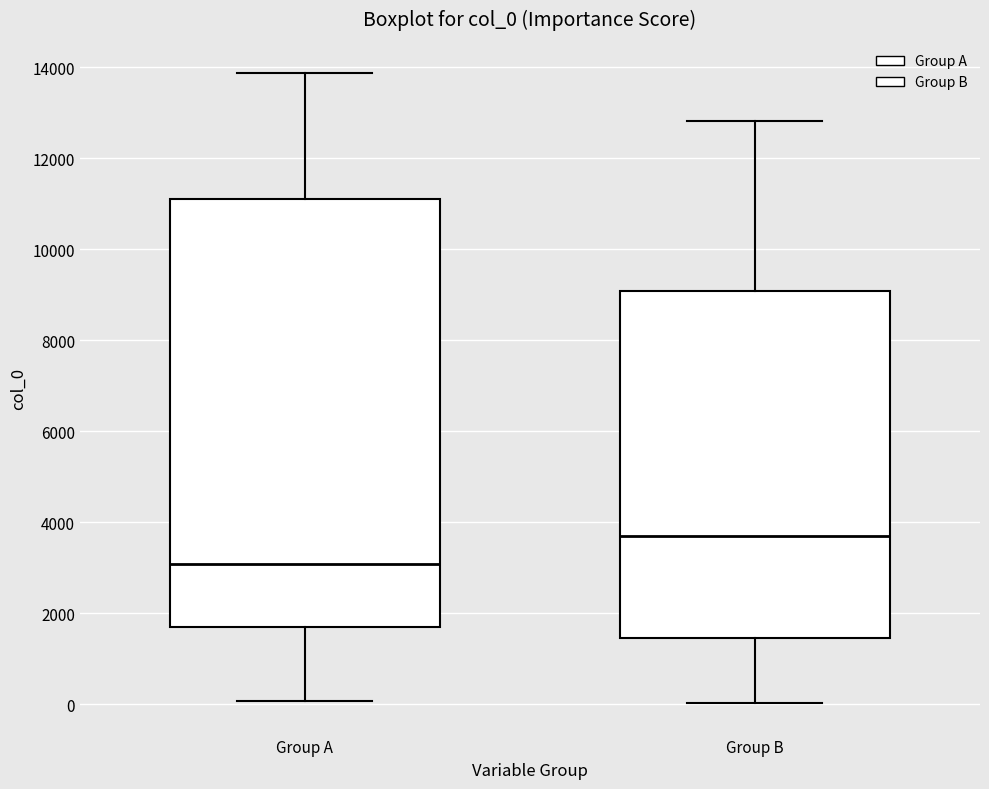

Reading left to right, read every box against the y-axis: the position of its median line, the range the box covers, and the ends of its whiskers. The values are not printed on the chart, so give them approximately, as read against the axis.

Group A: median 3000, box 1600 to 11200, whiskers 0 to 13800
Group B: median 3800, box 1400 to 9000, whiskers 0 to 12800